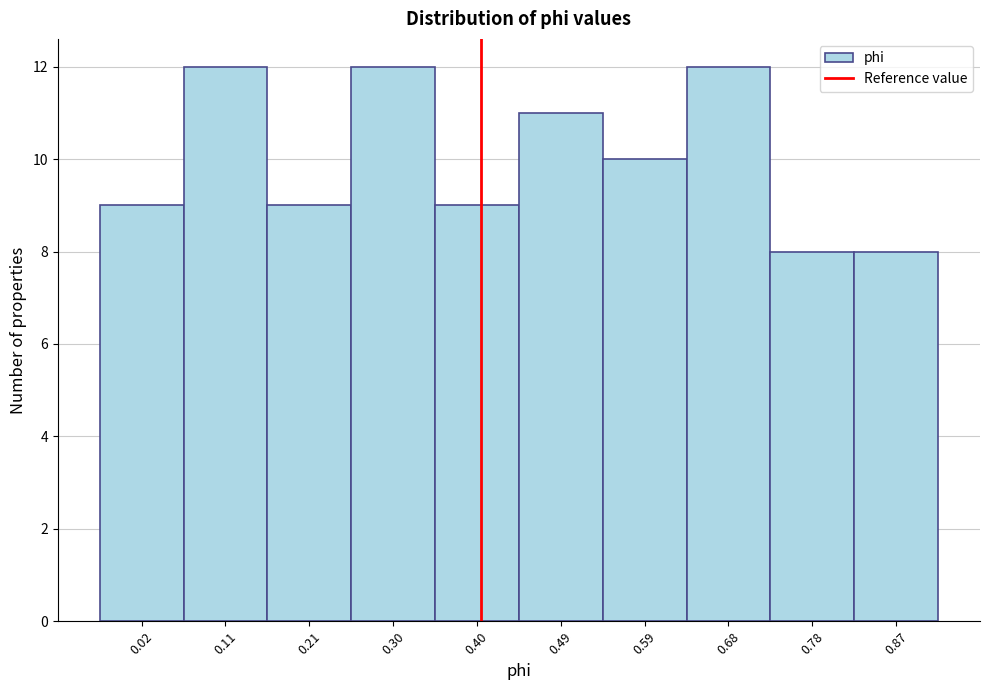

Reading left to right, extract all data points from this chart.

9	12	9	12	9	11	10	12	8	8